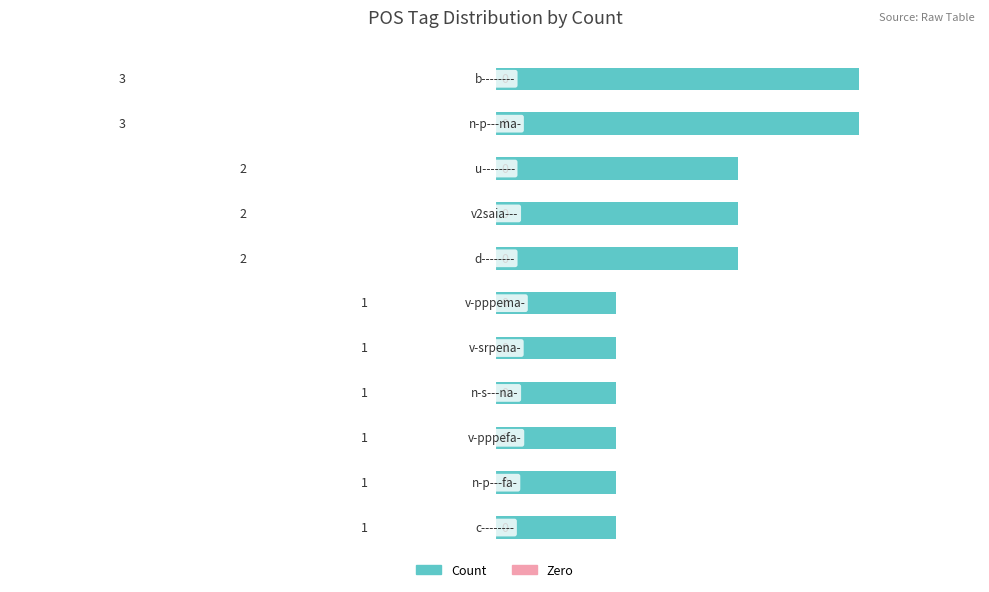

What is the greatest value displayed?

3